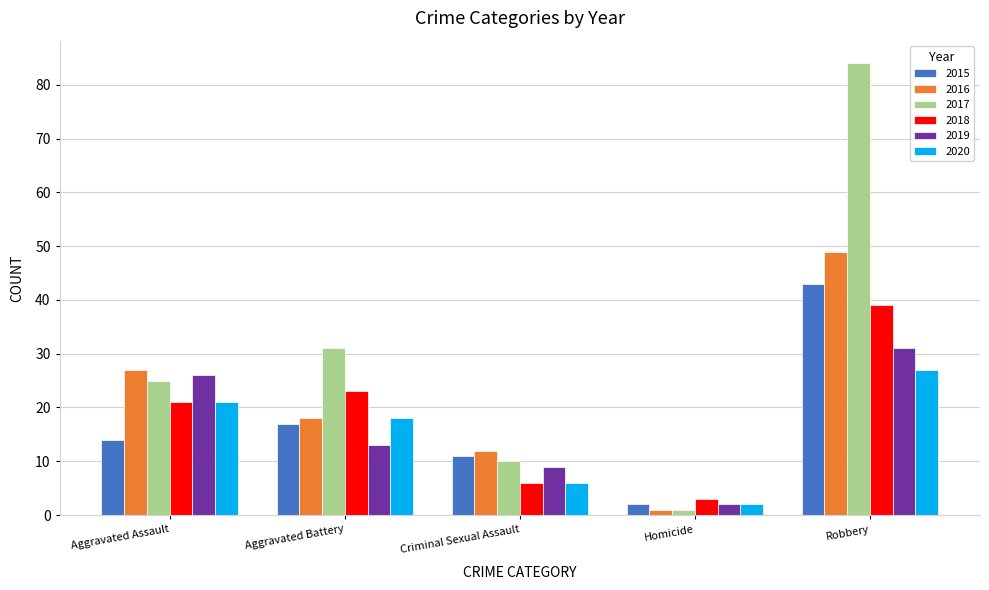

What is the minimum value shown in the chart?

1